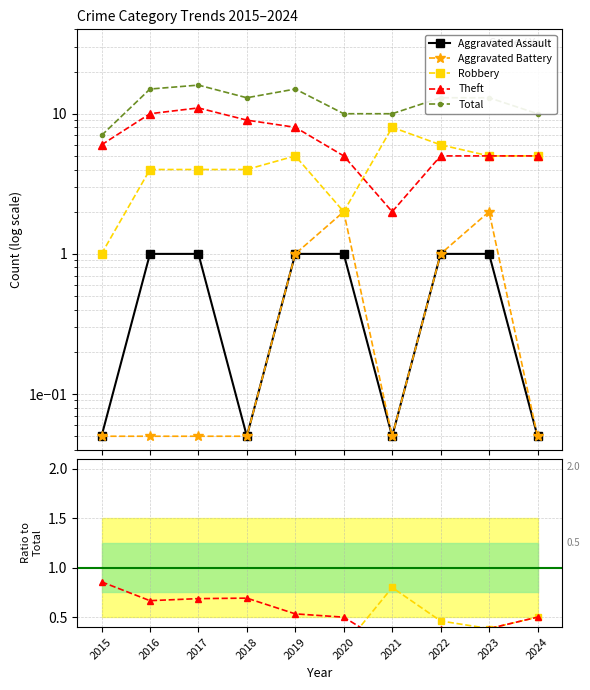

At which category does the chart reach its peak across all series?

2017